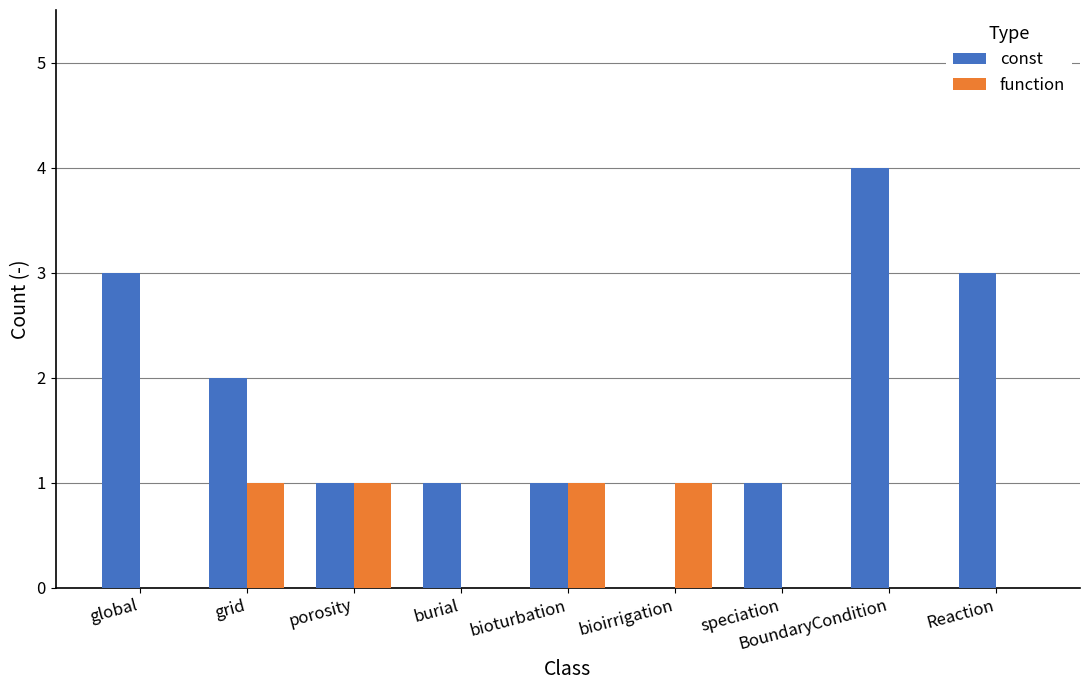

What is the approximate value of const at grid?

2